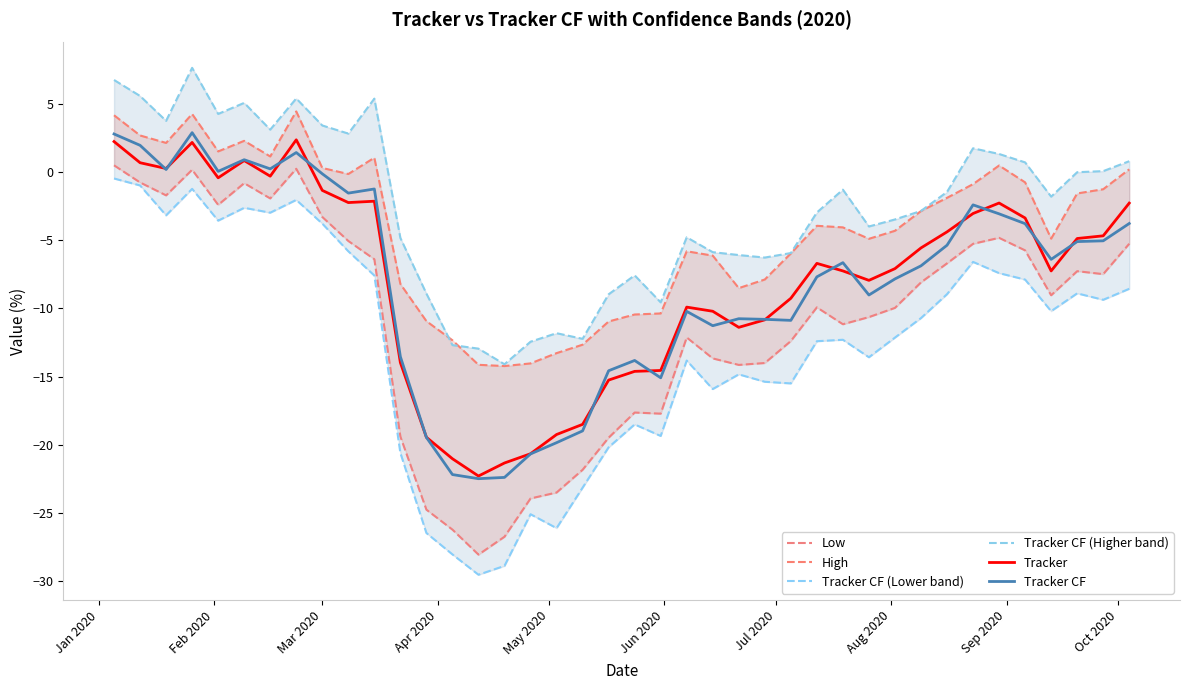

What is the value of the Low point at the 8th from the left?

0.2